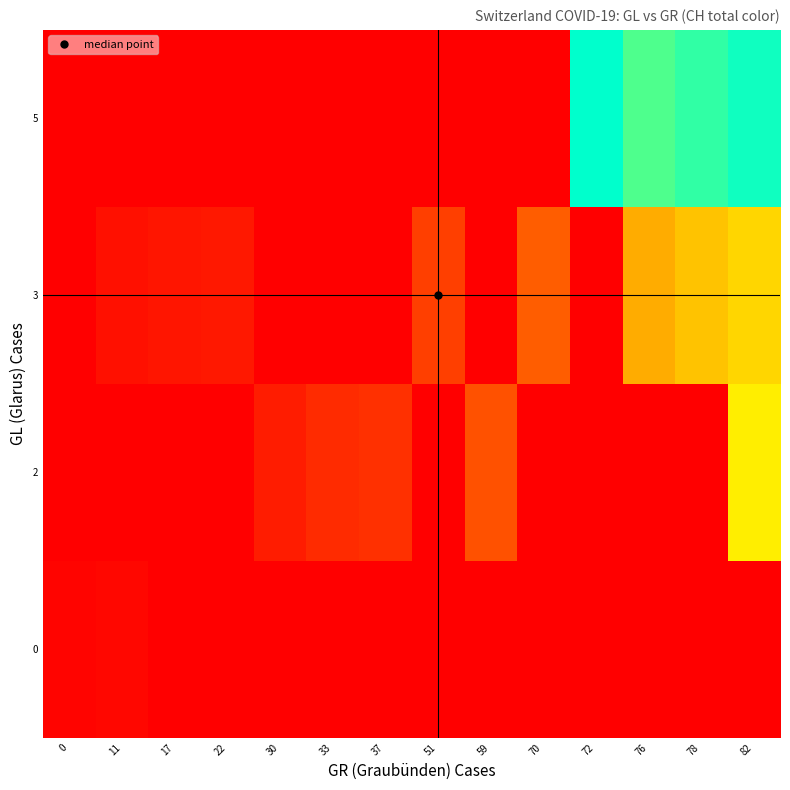

Between 33 and 59, which is larger?

33